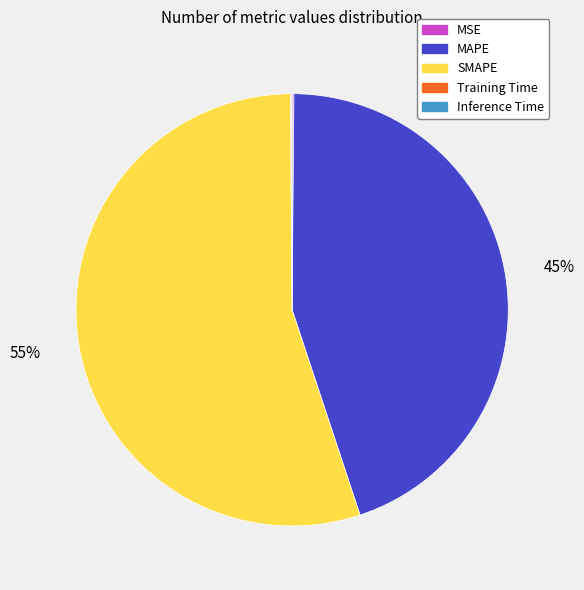

The SMAPE slice represents 44% of the pie. True or false?

False